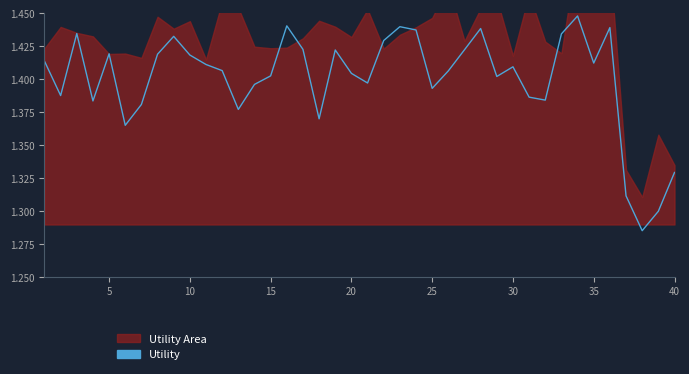

How many lines are shown in the chart?

1